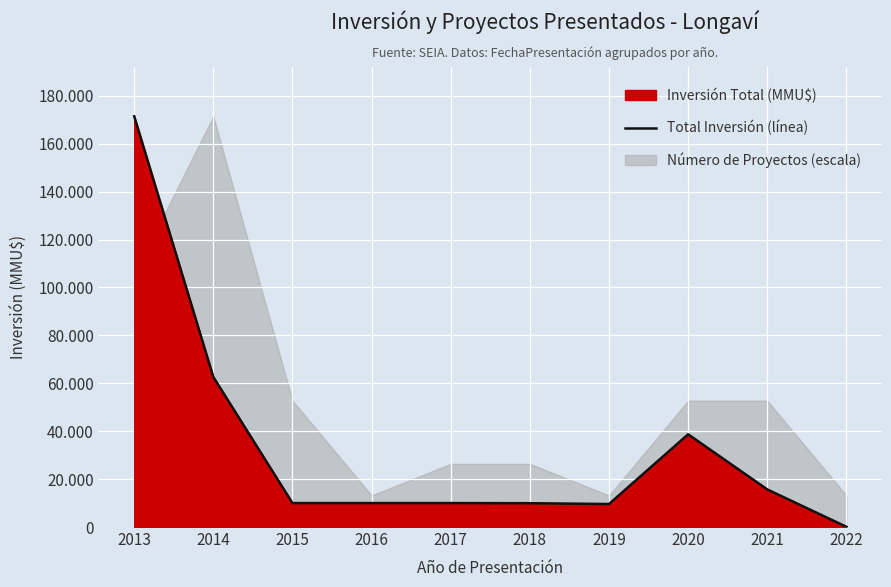

What is the difference between the values at 2022 and 2015?

9899